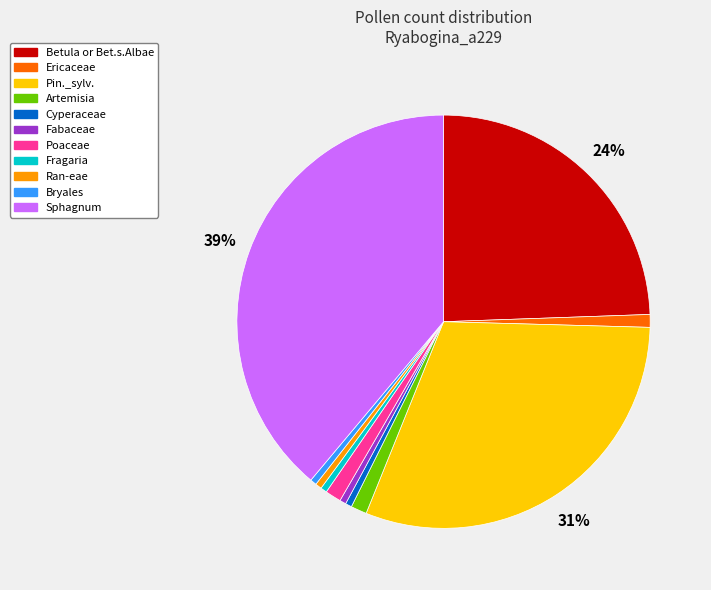

Does Cyperaceae account for over 50% of the chart?

No